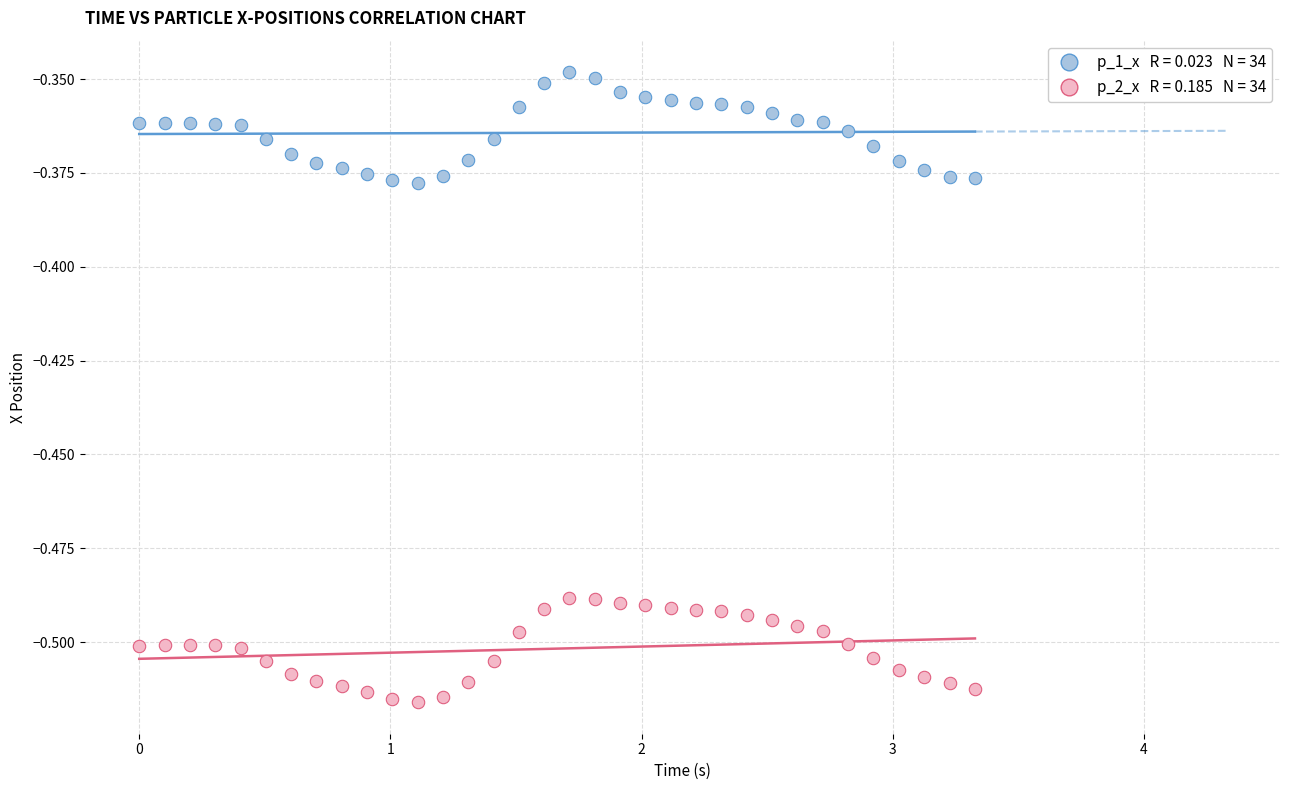

Across all data points, what is the range of X values (max minus min)?

3.3